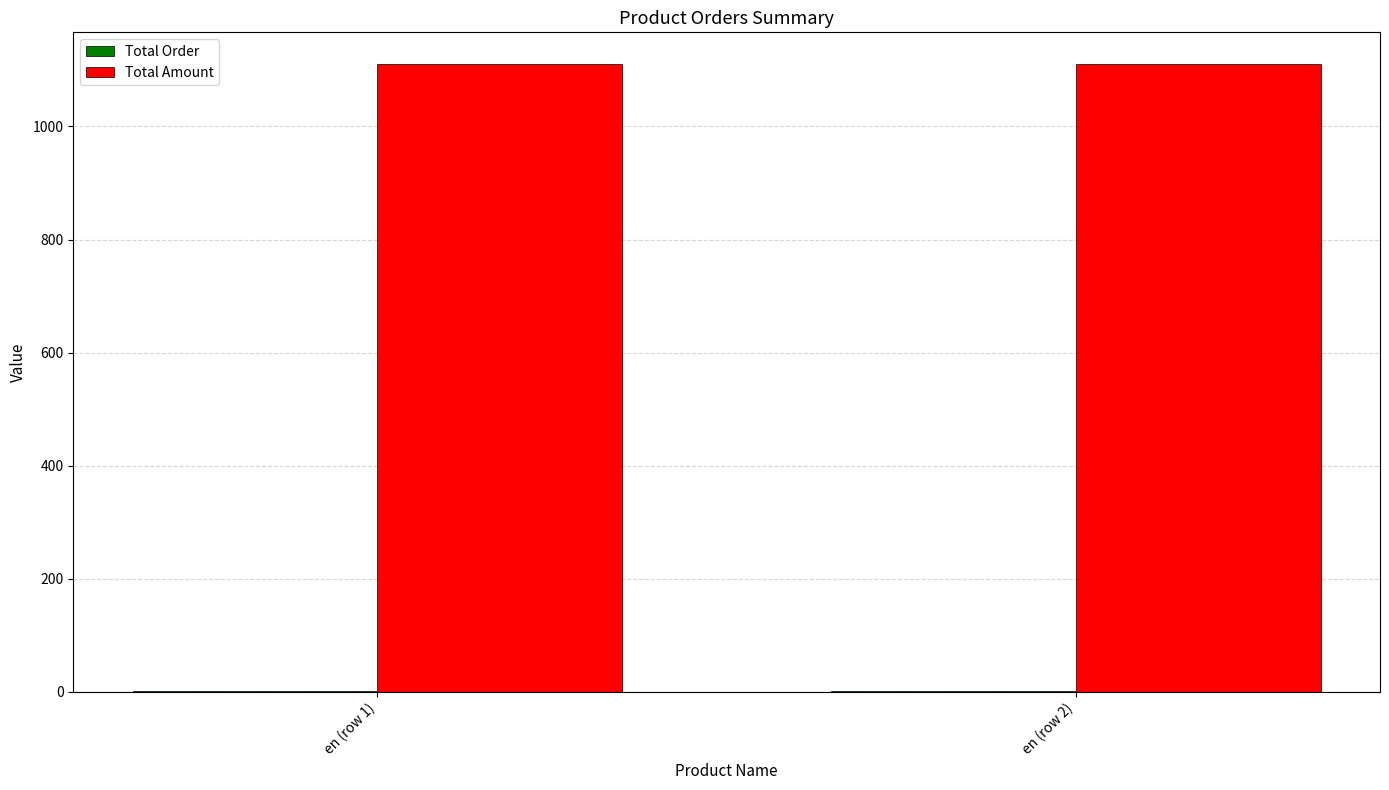

Which series has the largest total across all categories?

Total Amount